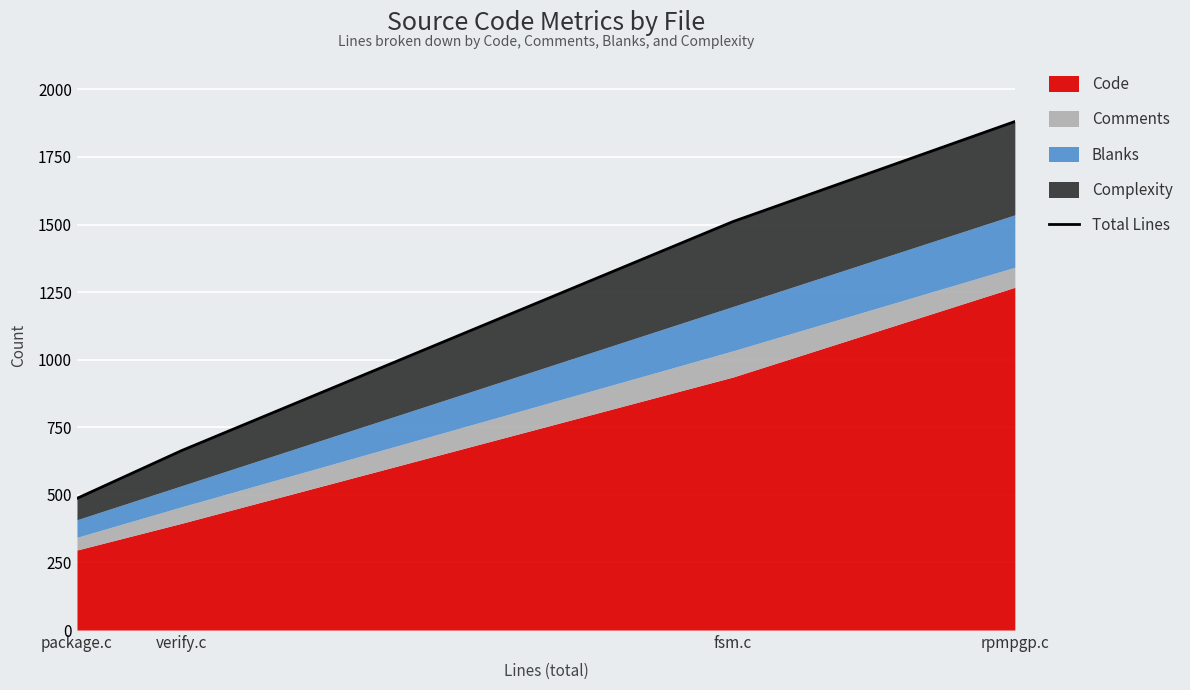

What position from the left is rpmpgp.c?

4